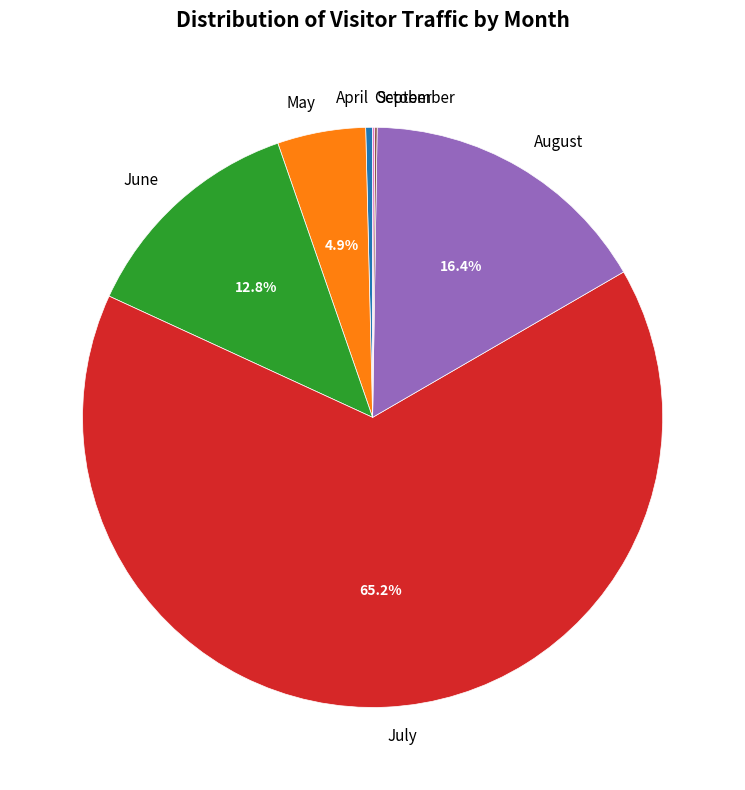

Which has a higher value, June or August?

August